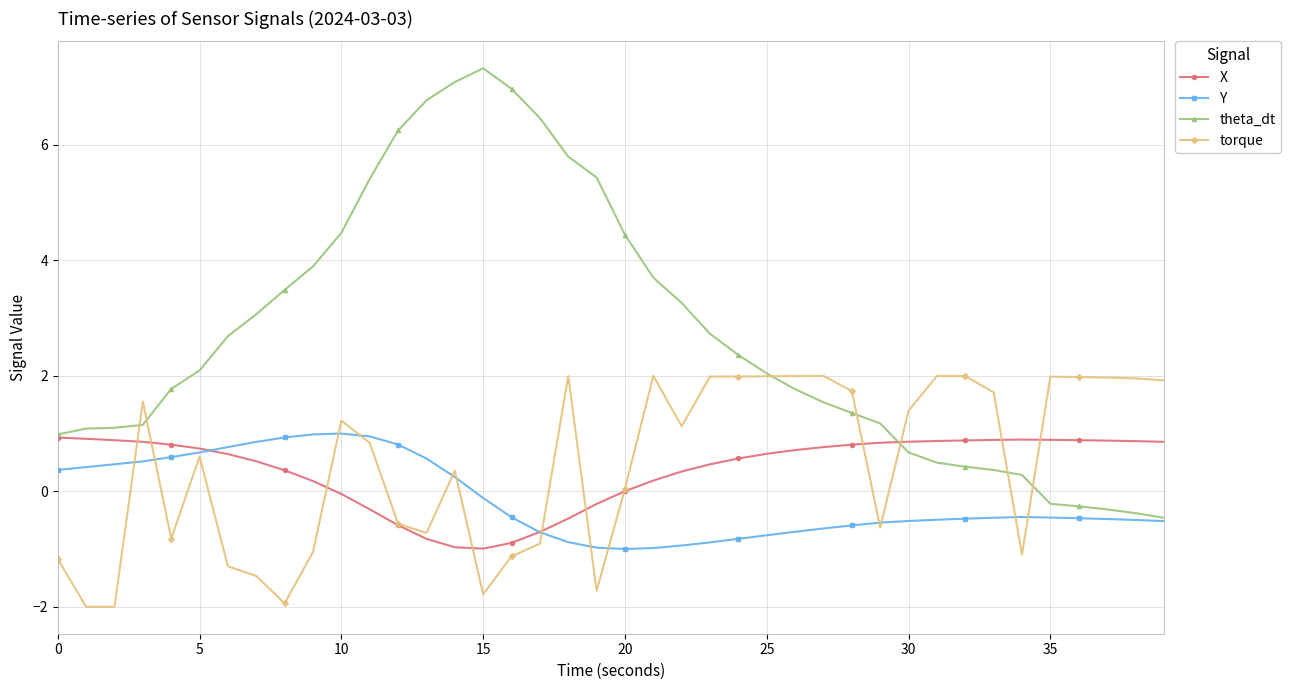

How many values in Y are above zero?

15